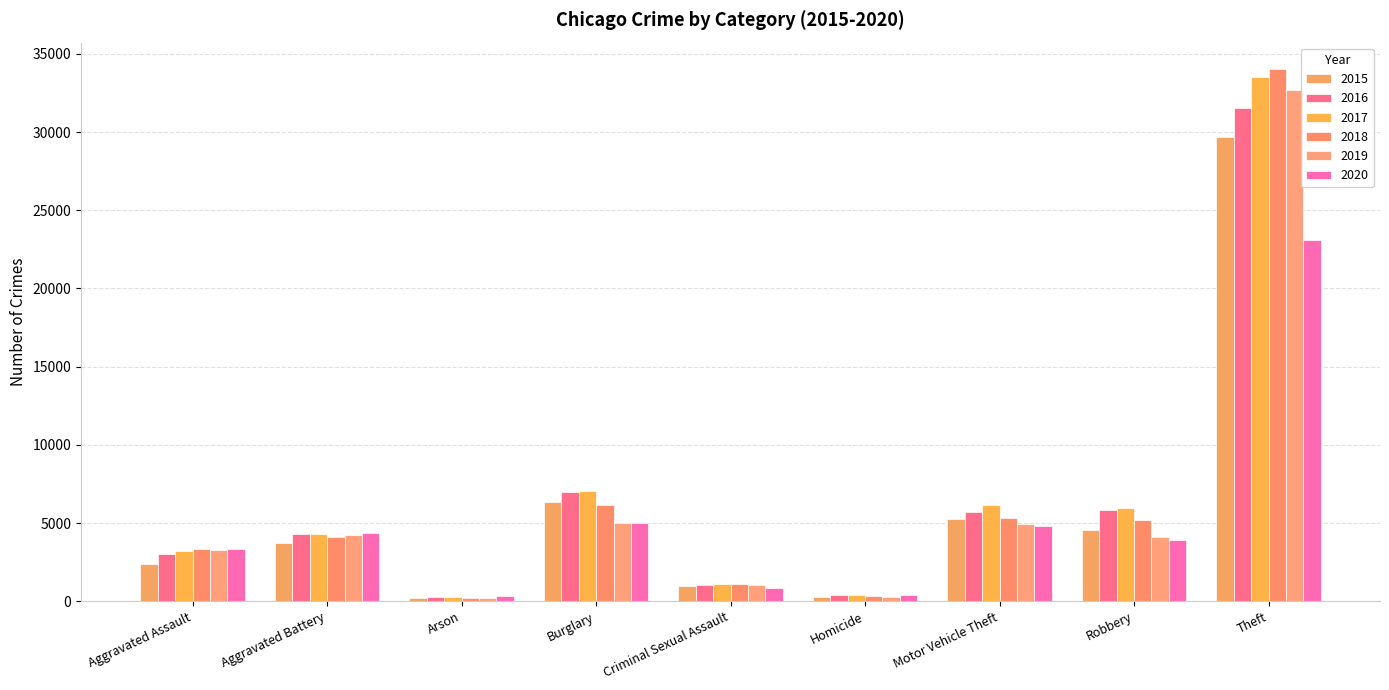

At which category is the sum across all series the highest?

Theft